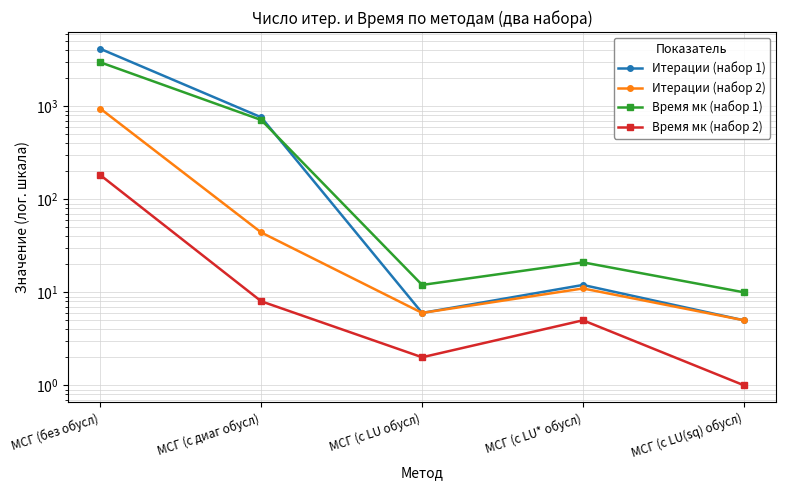

How many distinct data groups are displayed?

4